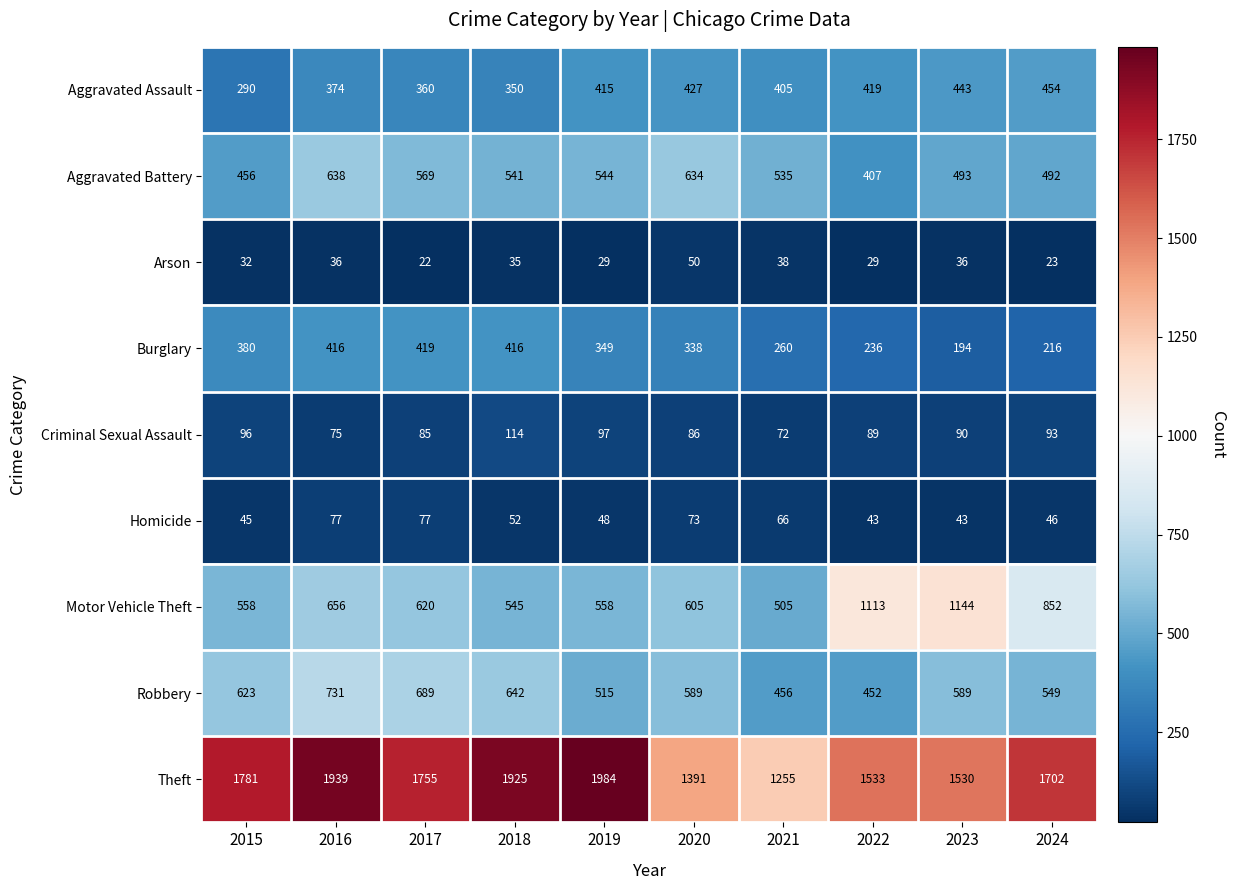

At which label does Motor Vehicle Theft first exceed 620?

2016